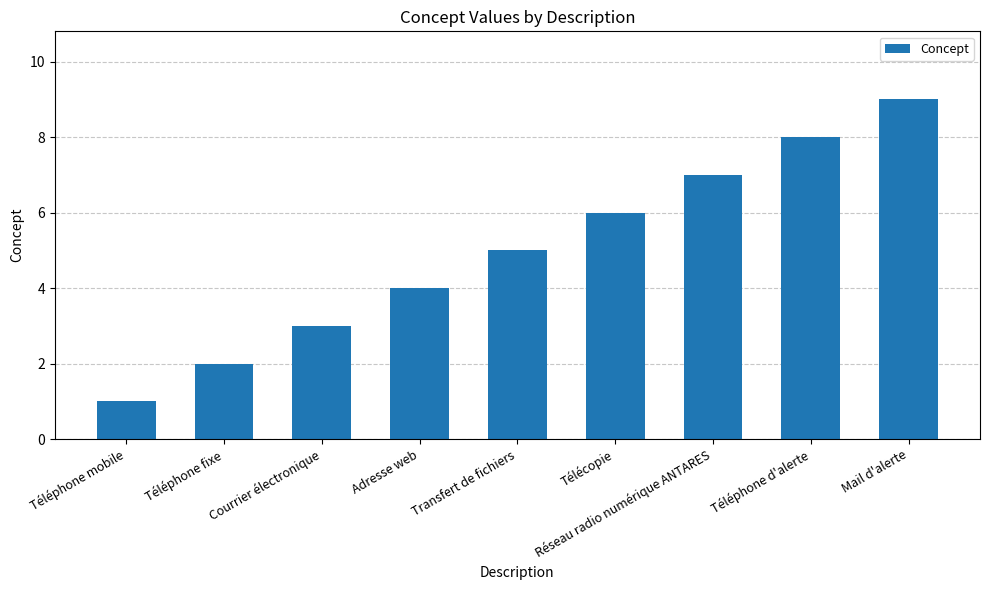

Between Réseau radio numérique ANTARES and Téléphone d'alerte, which is larger?

Téléphone d'alerte